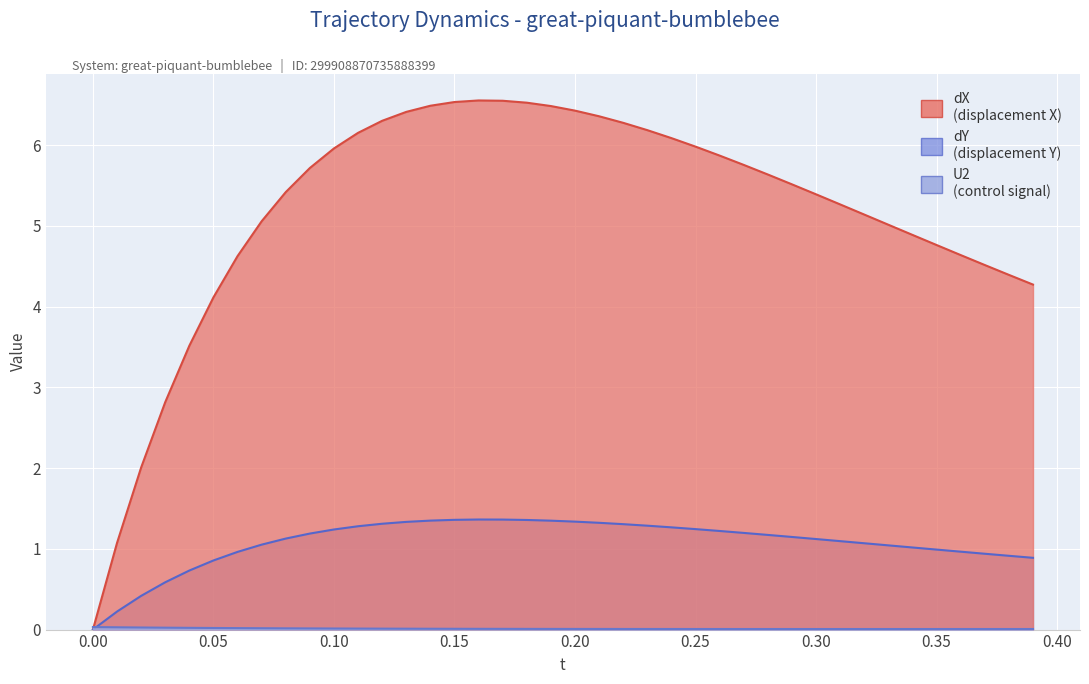

What are all the series names shown in the legend?

dX, dY, U2